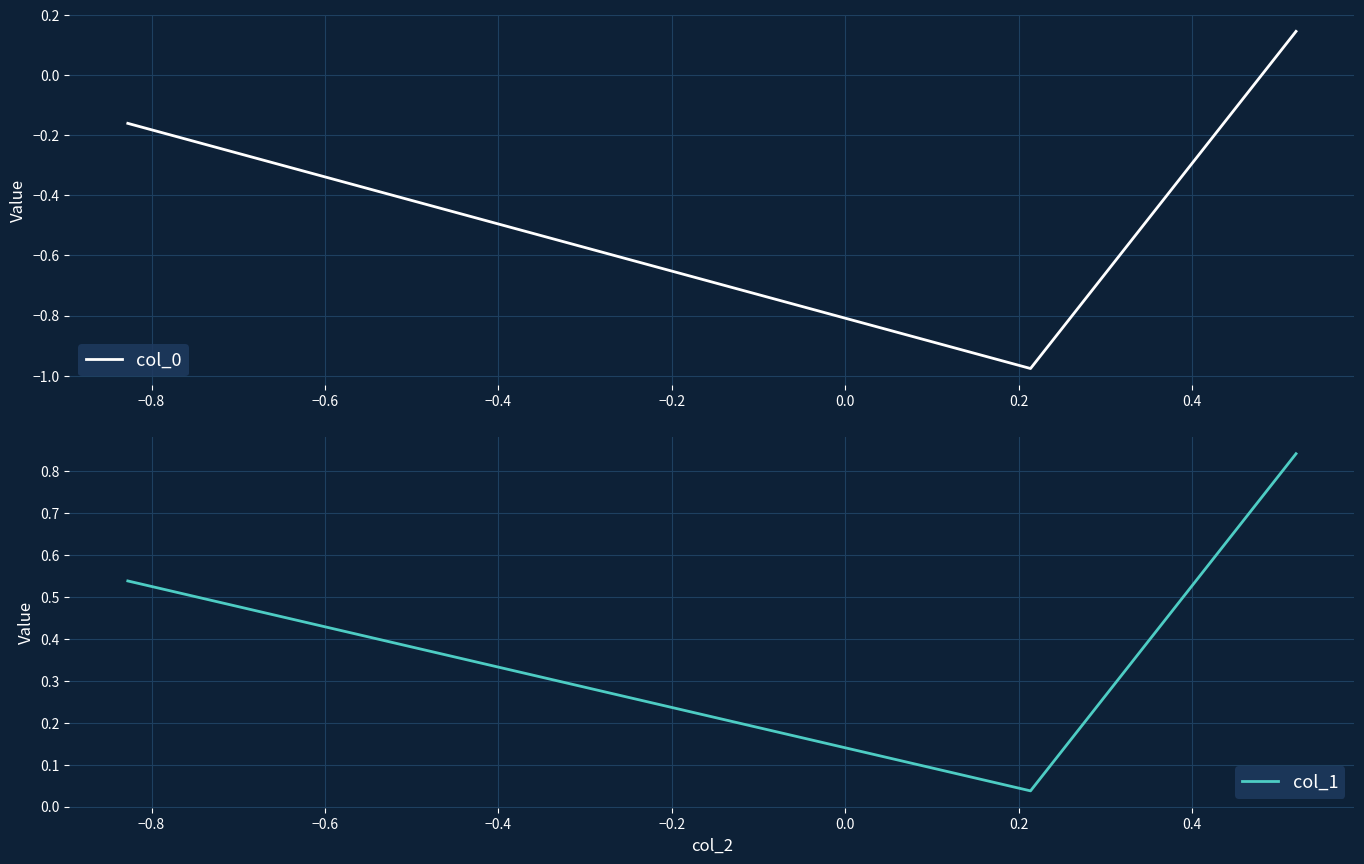

How many positive values does the col_0 series have?

1